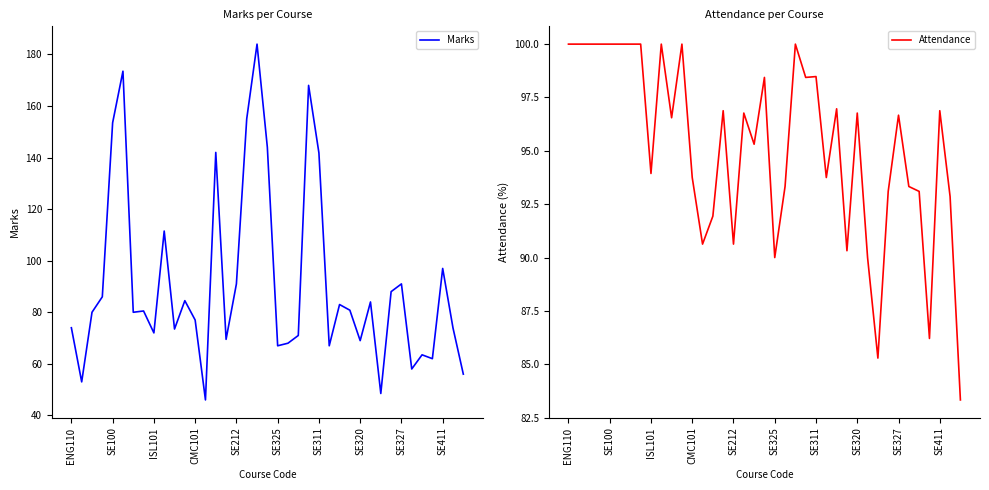

The Marks series shows 97.0 at SE411. True or false?

True